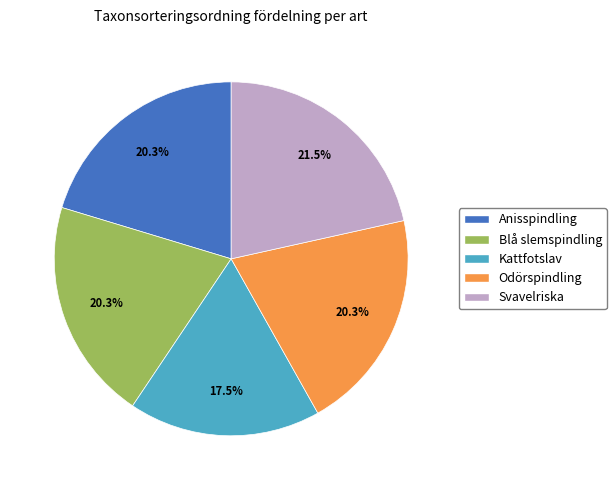

What is the largest slice in the pie chart?

Svavelriska